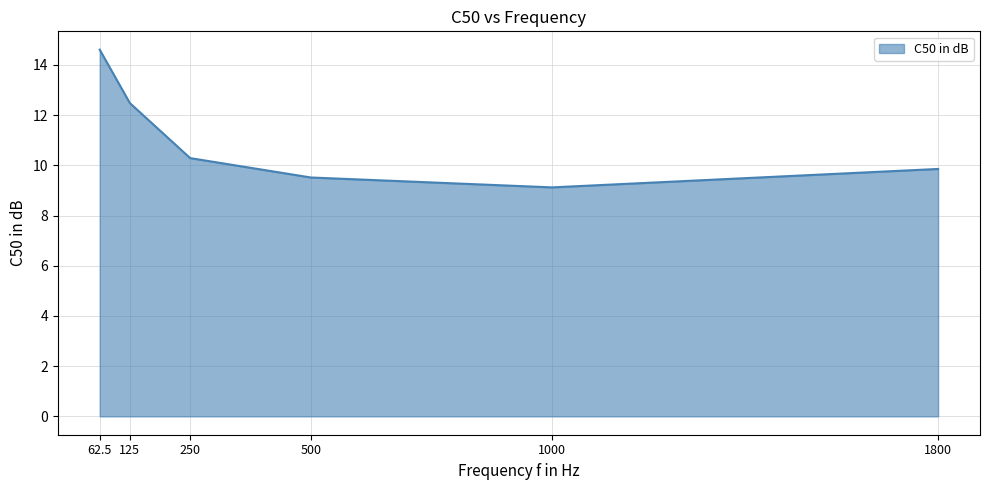

How many values exceed 10?

3